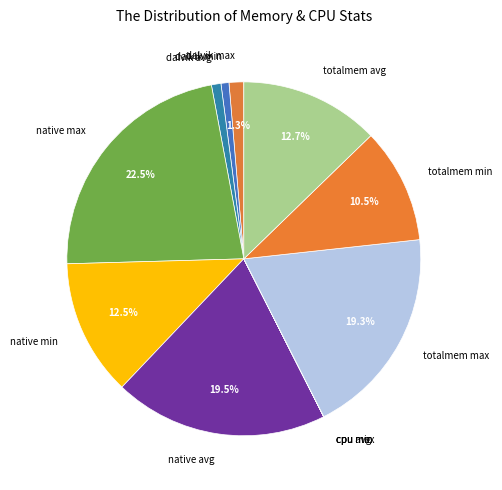

What percentage is NOT represented by totalmem max?

80.7%